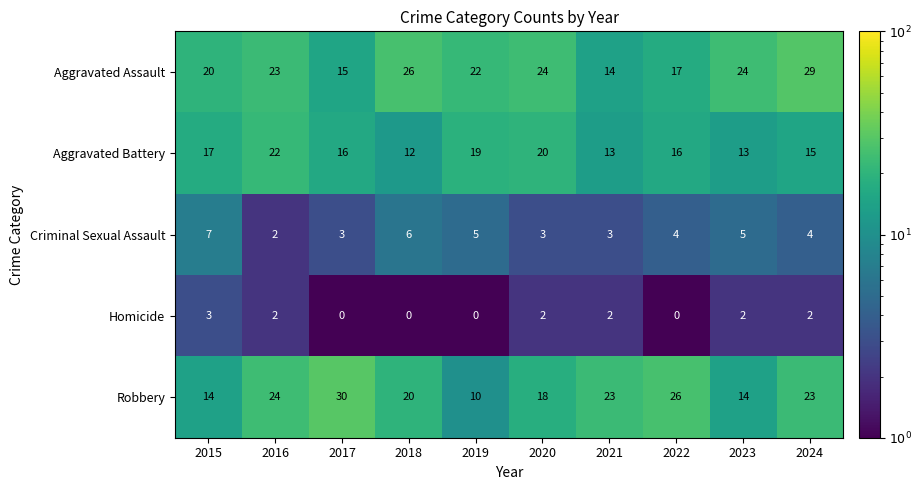

True or false: Criminal Sexual Assault has a value of 4 at 2022.

True